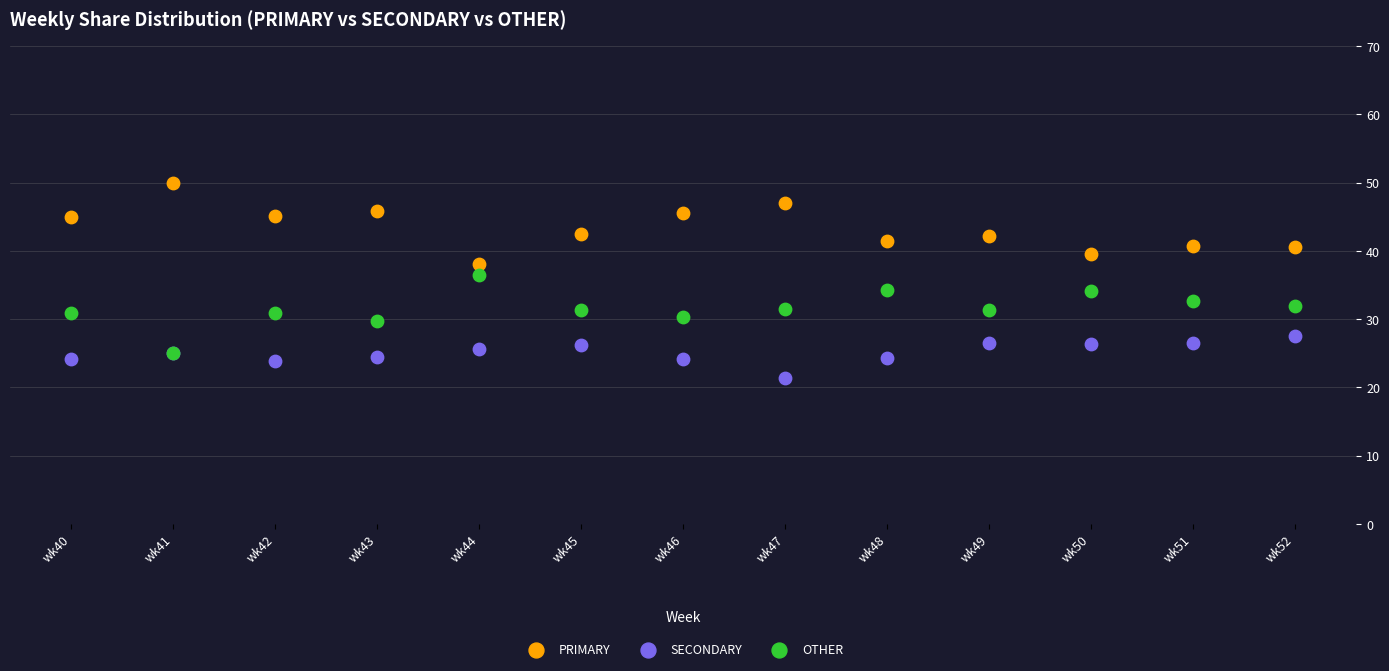

What are all the series names shown in the legend?

PRIMARY, SECONDARY, OTHER